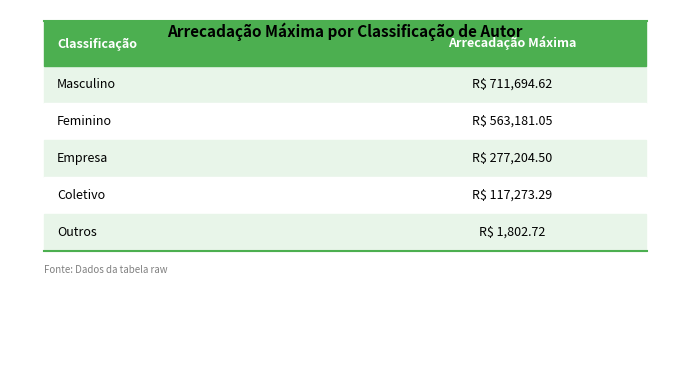

What is the difference between the second highest and minimum values?

561378.3